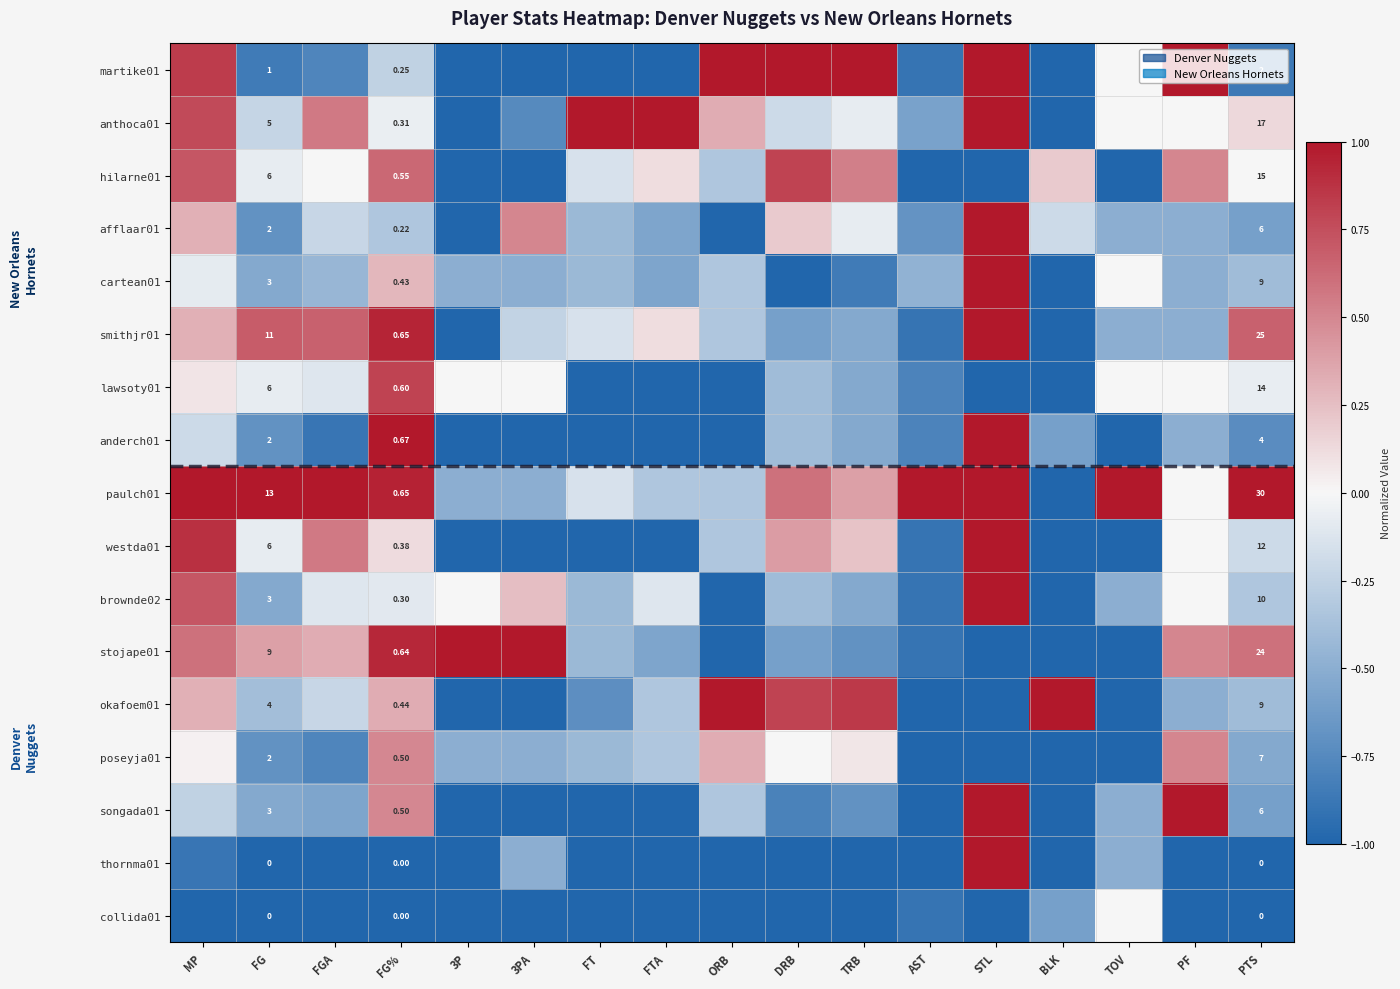

At how many categories does at least one series exceed 0?

17